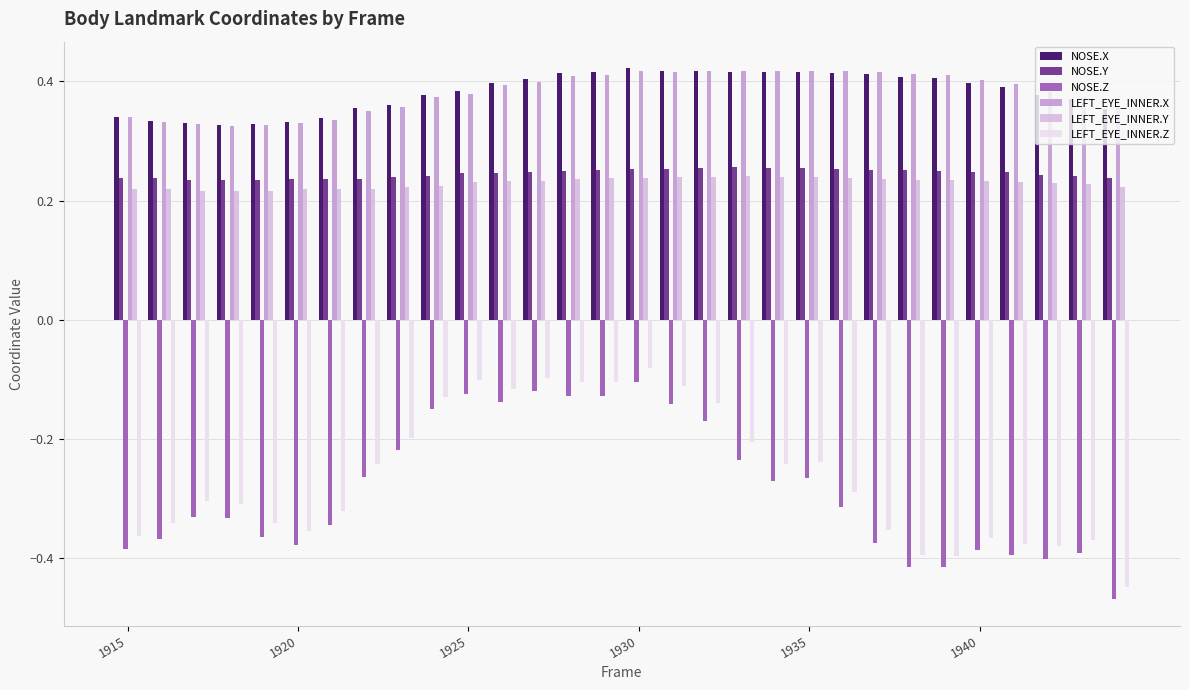

How many bars are there in total?

180